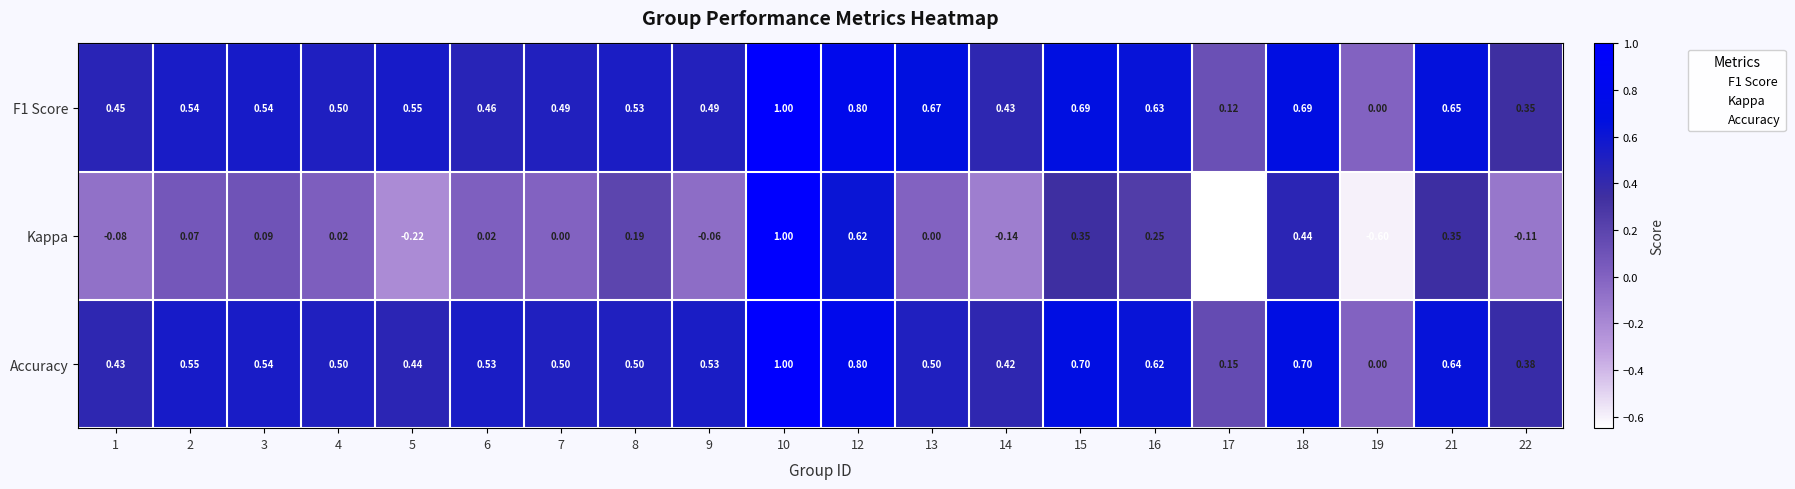

Between 14 and 18, which series saw the biggest shift?

Kappa